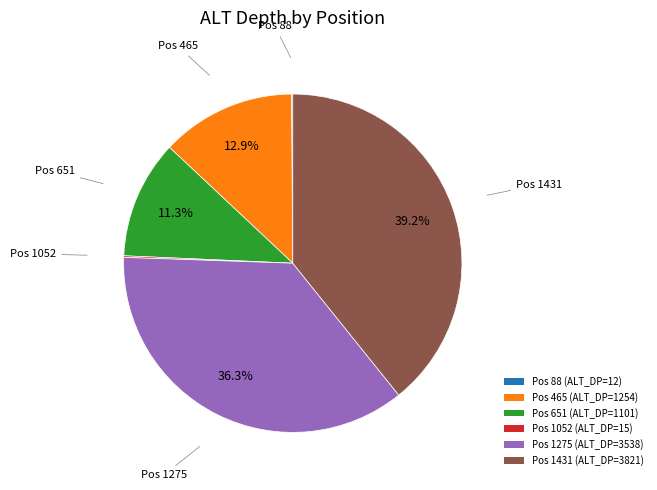

Is there a majority slice in this chart?

No